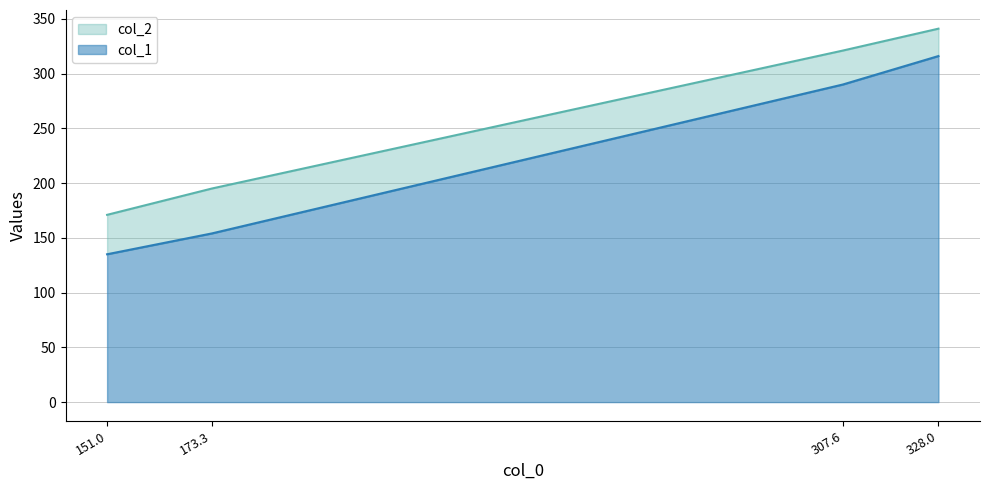

True or false: col_1 and col_2 cross at least once.

False